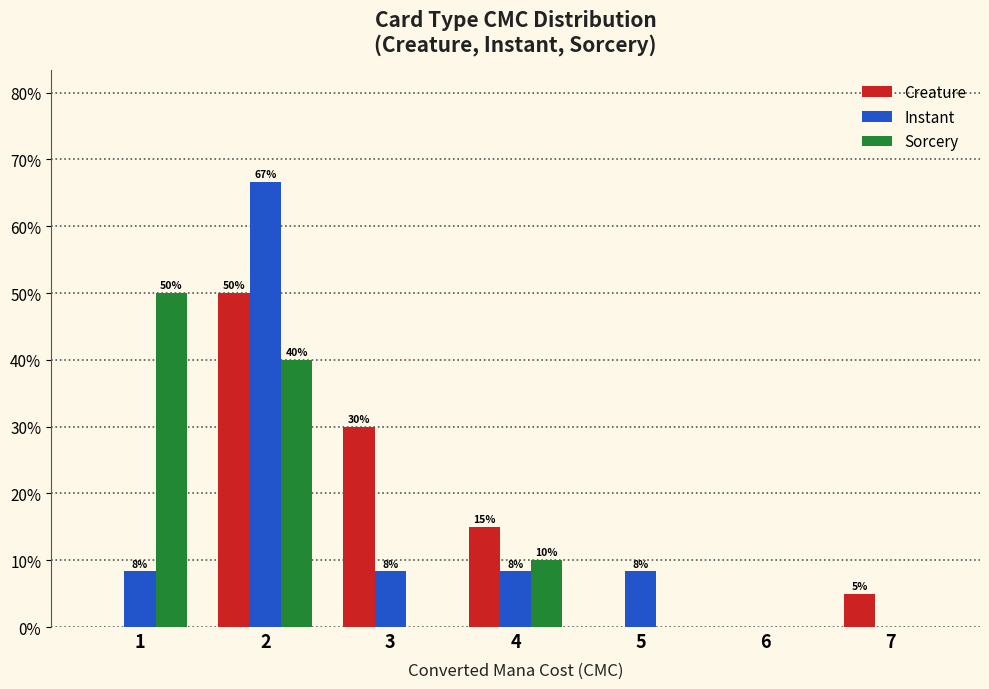

What are all the series names shown in the legend?

Creature, Instant, Sorcery